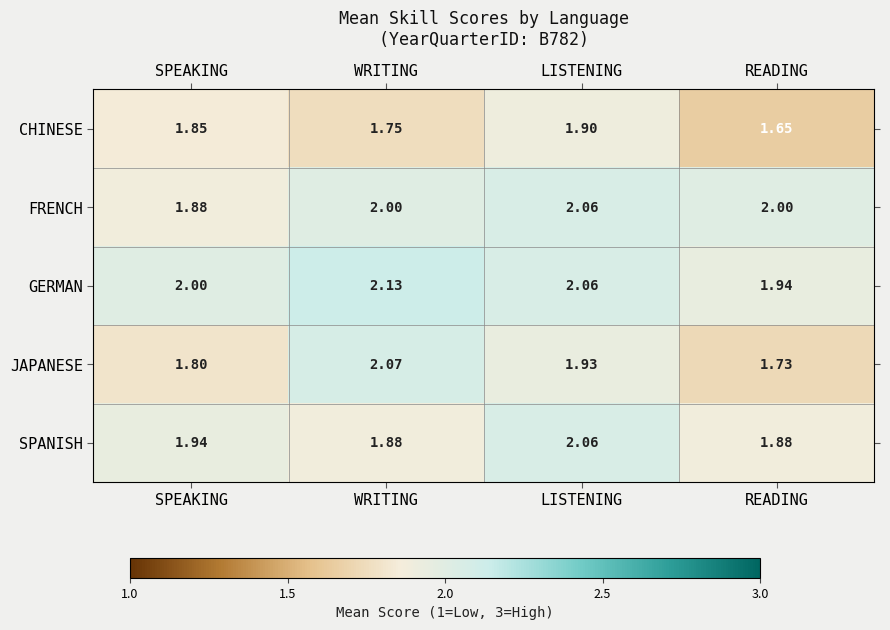

Where is GERMAN nearest to the value 2?

SPEAKING